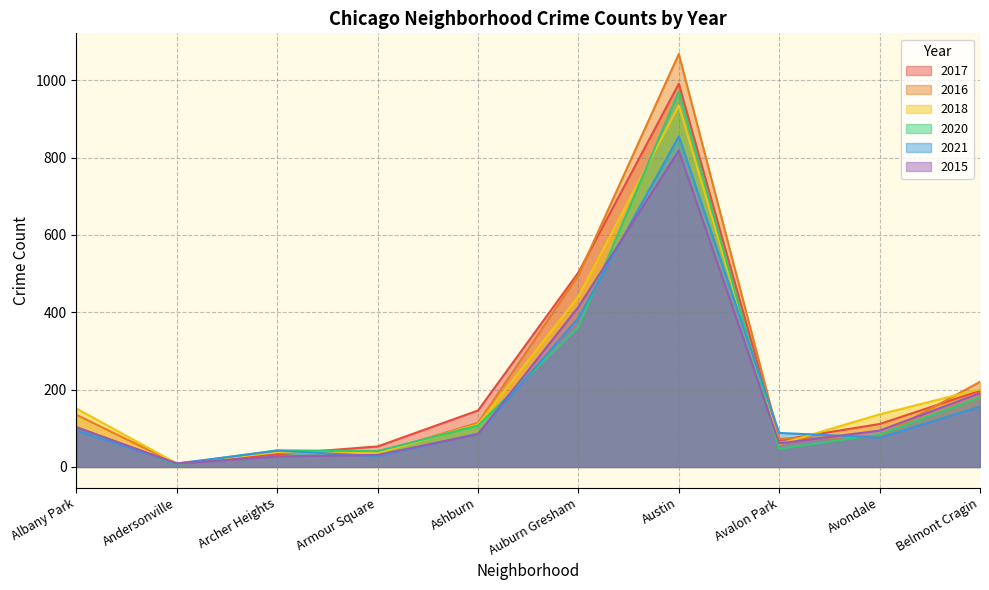

Read the 2018 value at Avondale, to the nearest 10.

140